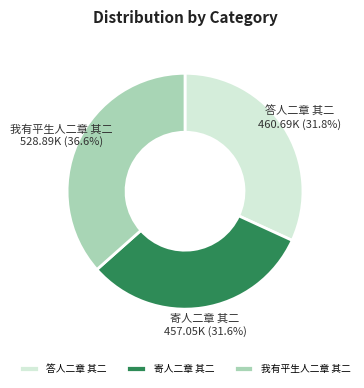

What is the total percentage of 寄人二章 其二 and 答人二章 其二?

63.4%